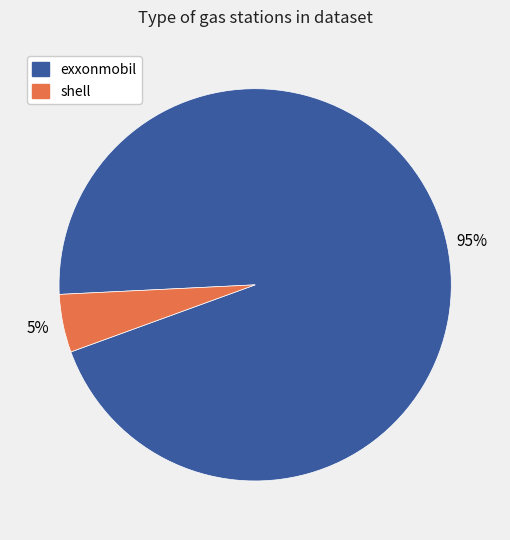

To the nearest percent, what is the difference between the shell and exxonmobil slice percentages?

90%